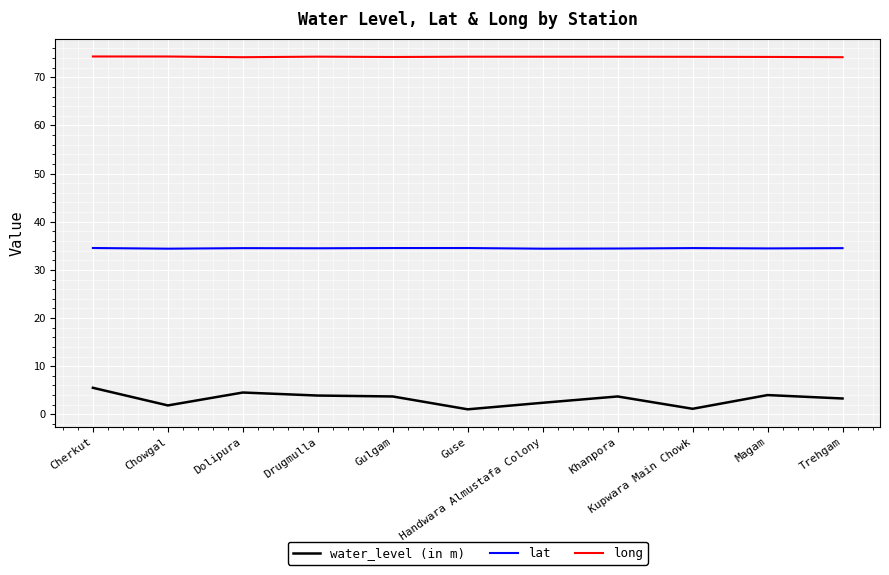

Does the chart have visible grid lines?

Yes